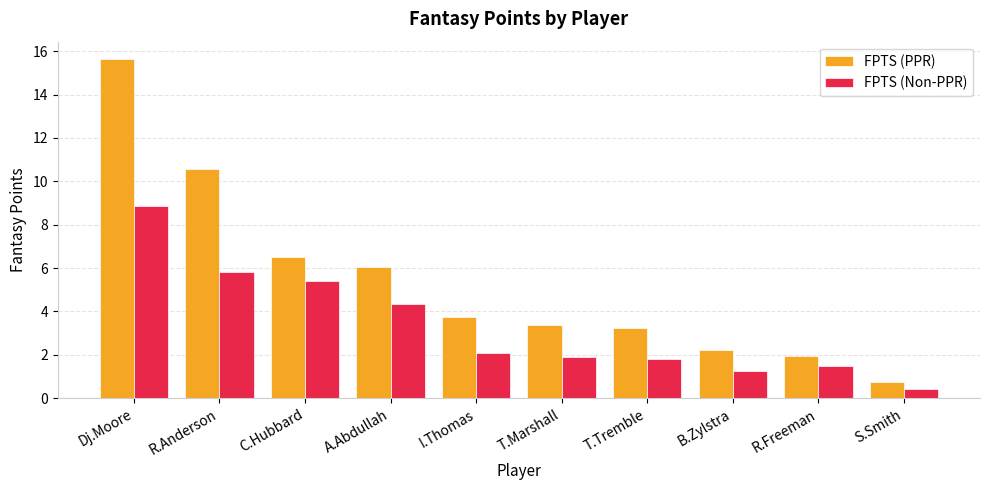

Read the FPTS (Non-PPR) value at T.Tremble.

1.8